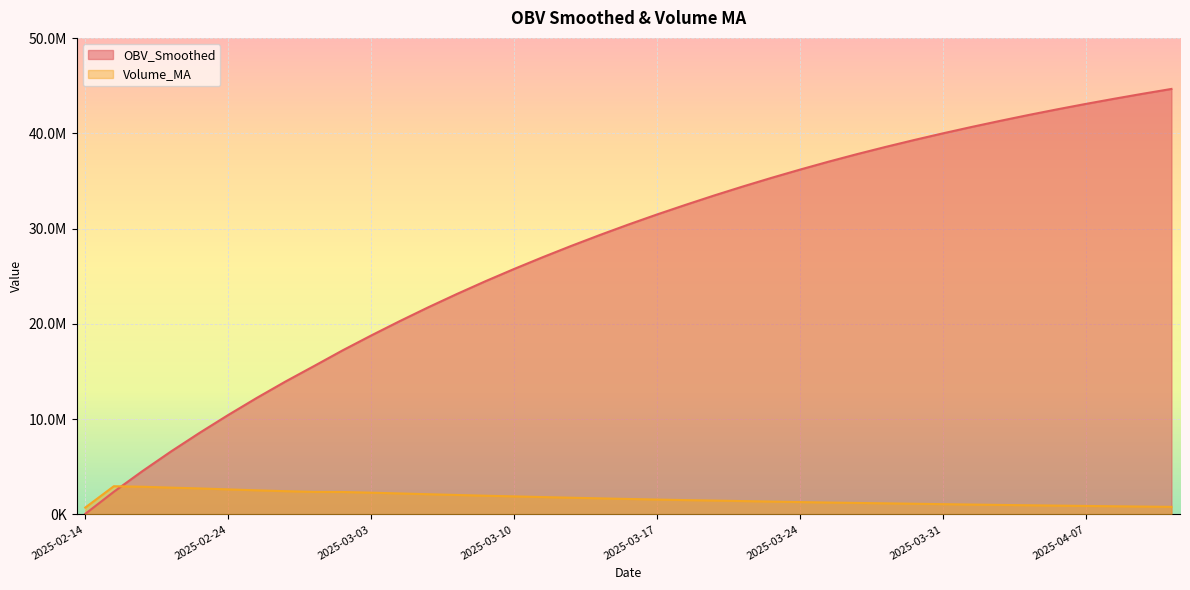

Reading left to right, transcribe all the data shown in this chart.

OBV_Smoothed: 51079.4	2371949.4	4539459.3	6600972.9	8556730.6	10428399.0	12222264.7	13935492.7	15562268.6	17208168.2	18770255.7	20280111.7	21735389.0	23130079.9	24472307.4	25754635.6	26988628.3	28176876.6	29319837.2	30420694.8	31476428.7	32488012.6	33470561.1	34411119.7	35316139.9	36184818.0	37018750.4	37813318.8	38570741.2	39295917.6	39991176.5	40659785.9	41301361.4	41920289.9	42513282.3	43082150.9	43627178.5	44152031.0	44656649.8
Volume_MA: 709601.0	2953567.1	2900086.4	2807353.5	2722173.4	2622814.4	2524362.9	2435658.4	2359409.0	2349802.0	2276919.0	2196655.8	2115143.8	2035713.7	1958112.1	1888586.3	1816476.0	1747889.1	1680654.7	1617465.7	1555988.4	1497718.0	1449618.6	1396229.4	1342821.6	1291013.1	1241065.1	1199056.5	1158021.2	1115151.8	1072899.5	1031440.5	991805.8	955424.4	919621.1	884426.8	851275.8	819091.0	787318.4